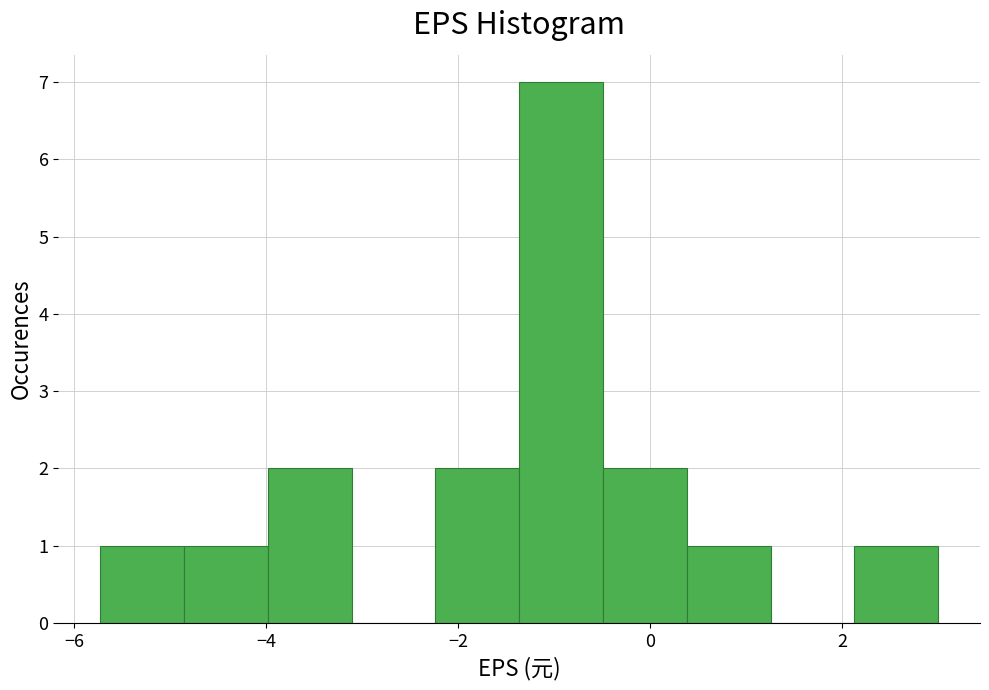

Which range on the x-axis has the tallest bar?

-1.4 to -0.4